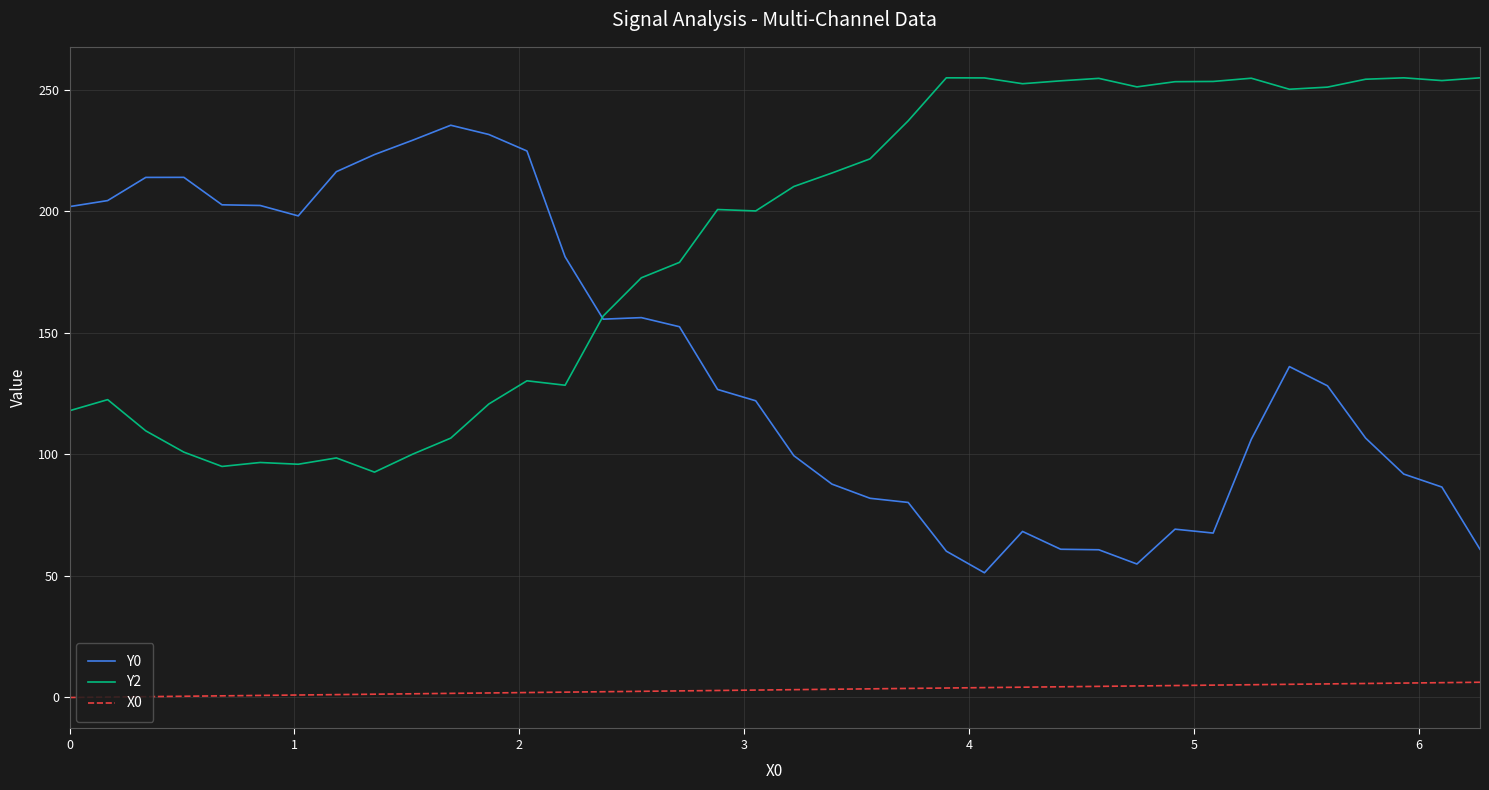

Which series has the largest range (max minus min)?

Y0